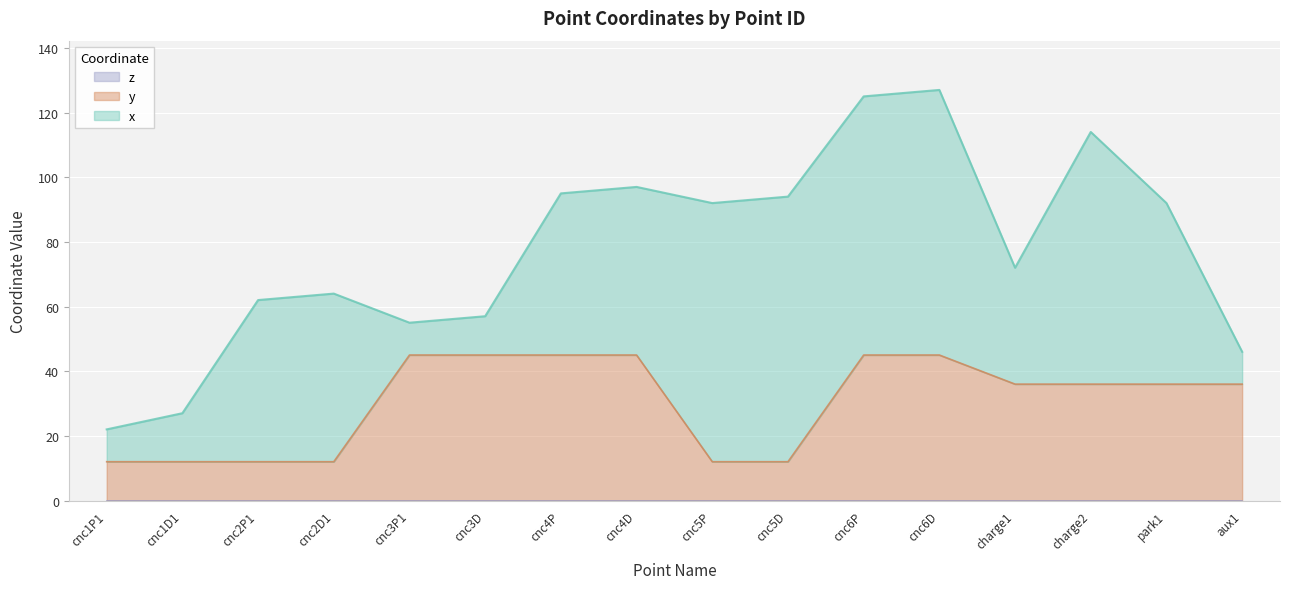

Rank the series by their average value, from lowest to highest.

z, y, x